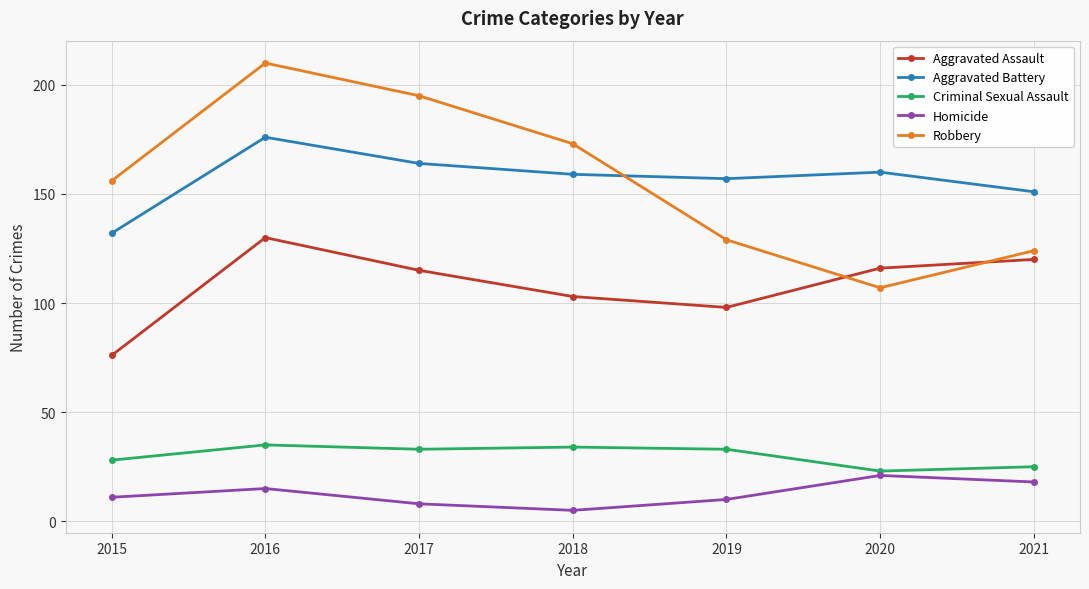

What is the value of the Criminal Sexual Assault point at the 4th from the left?

34